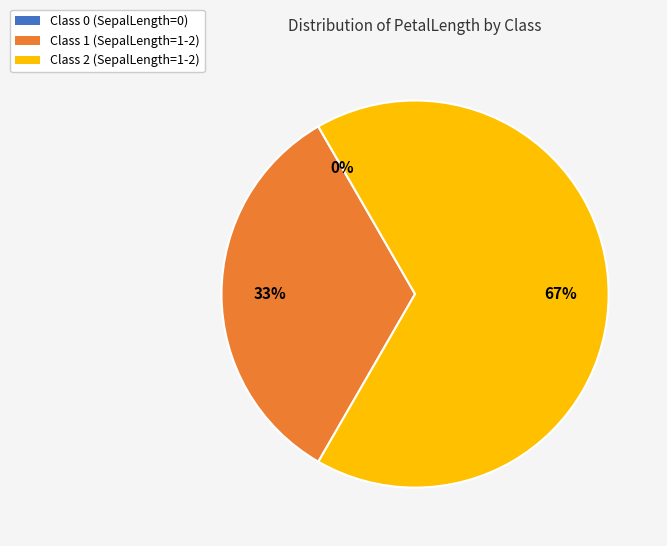

What is the majority slice?

Class 2